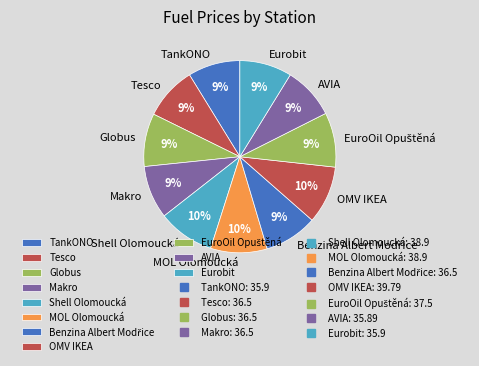

What is the ratio of the value at AVIA to the value at MOL Olomoucká?

0.9